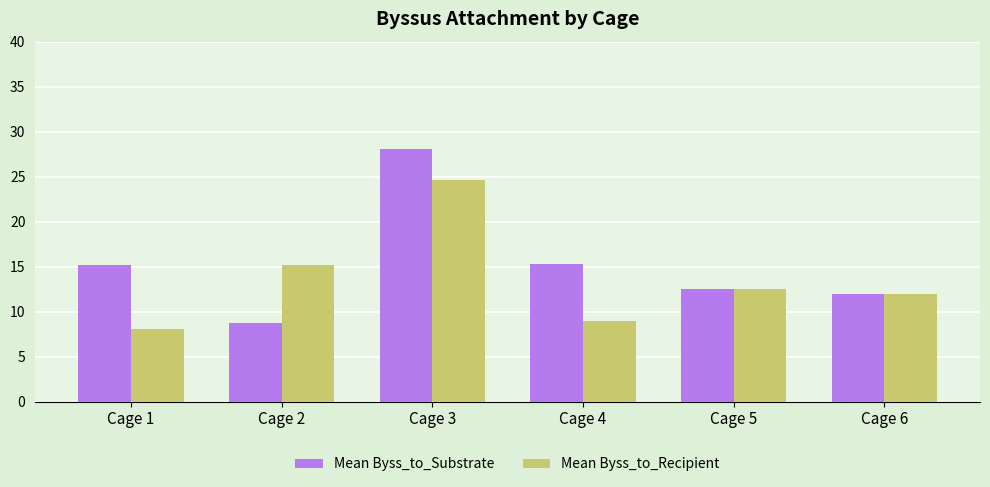

What is the value of the Mean Byss_to_Substrate bar at the 4th from the left?

15.3